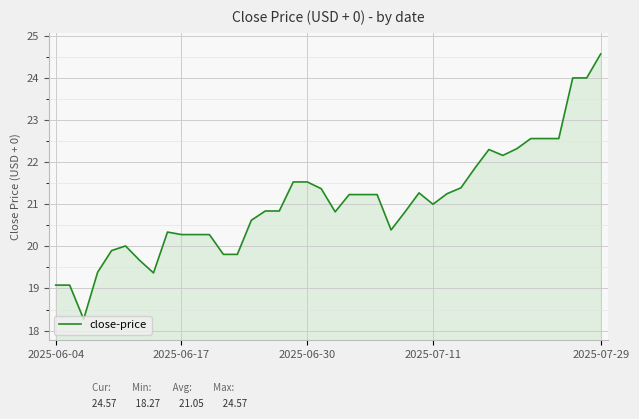

How many lines are shown in the chart?

1